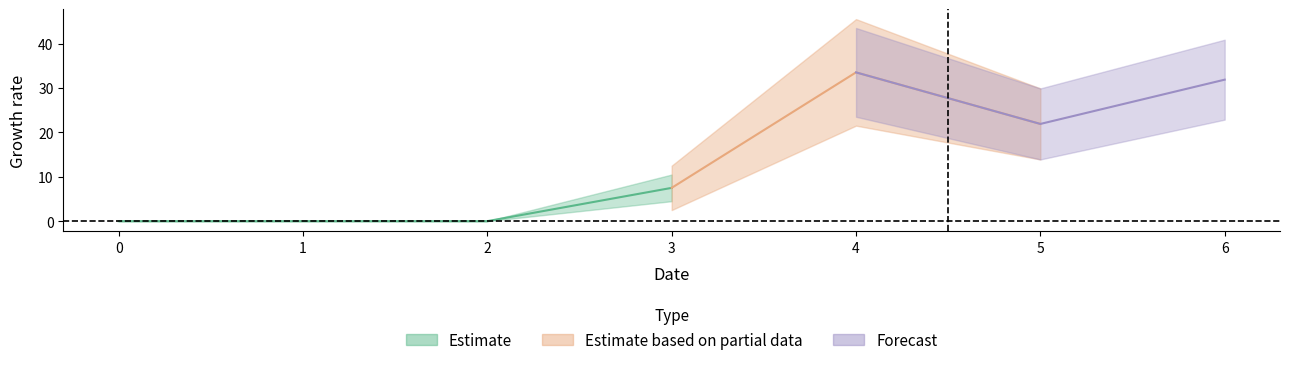

What is the difference between the highest and lowest values at 3?

7.5